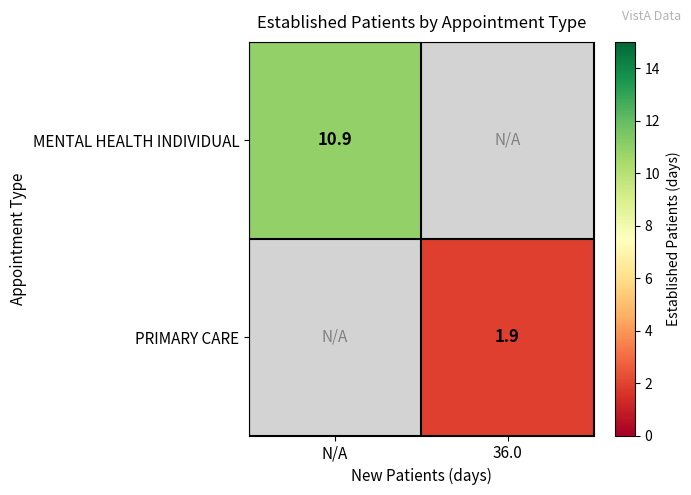

The MENTAL HEALTH INDIVIDUAL series shows 2.8 at N/A. True or false?

False